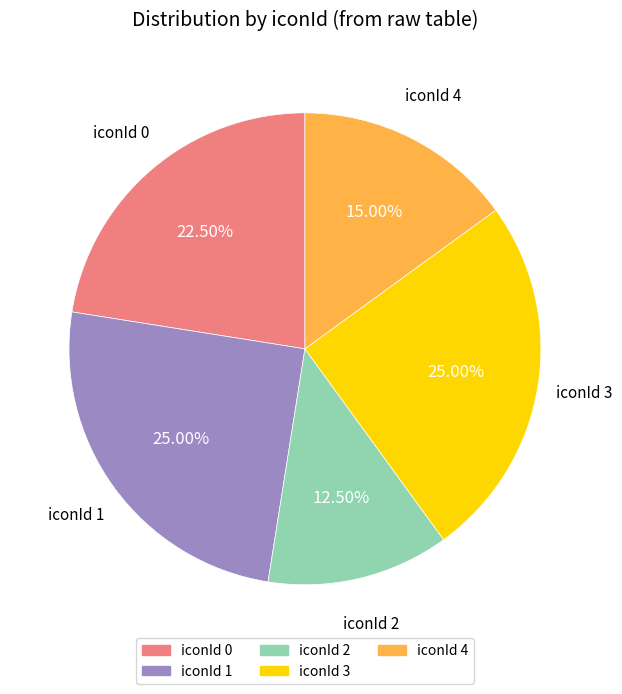

Does any single category account for the majority?

No